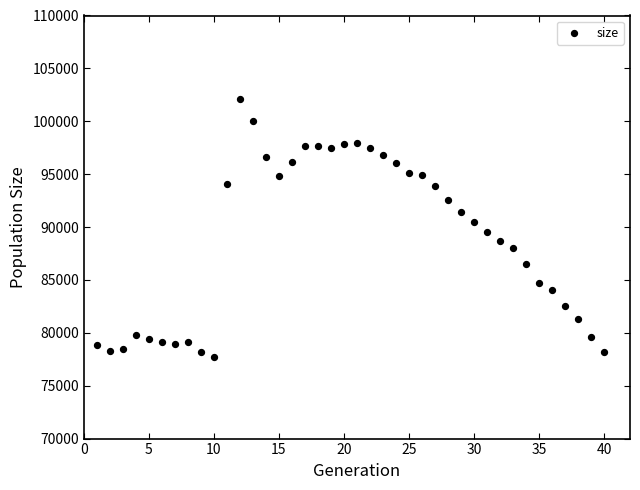

What is the range of Y values (max minus min)?

24384